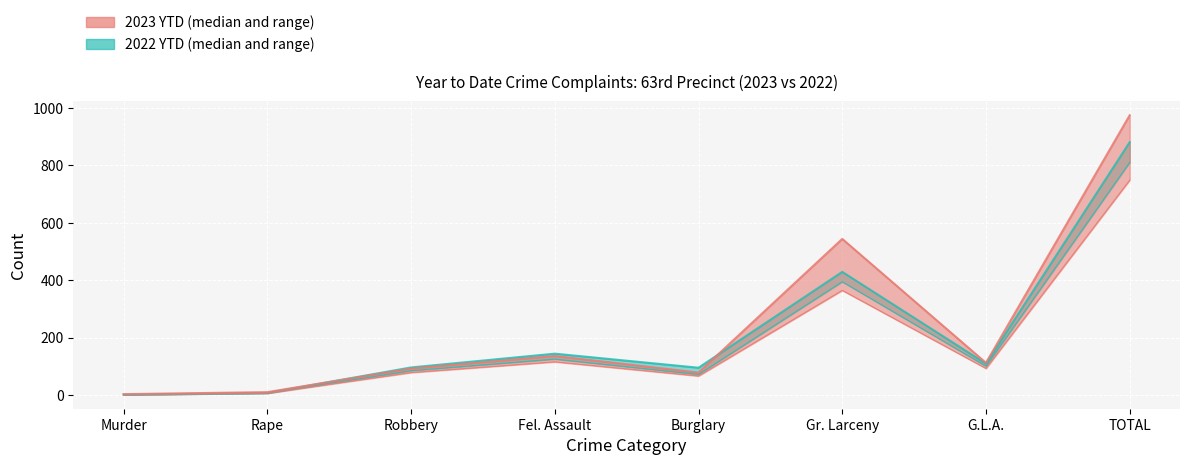

Where is the first local minimum for 2023 YTD?

Burglary